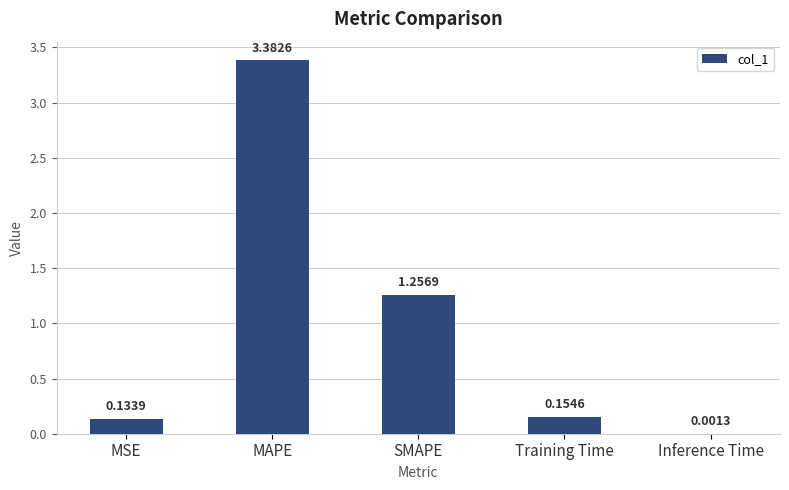

What is the sum of all values?

4.9